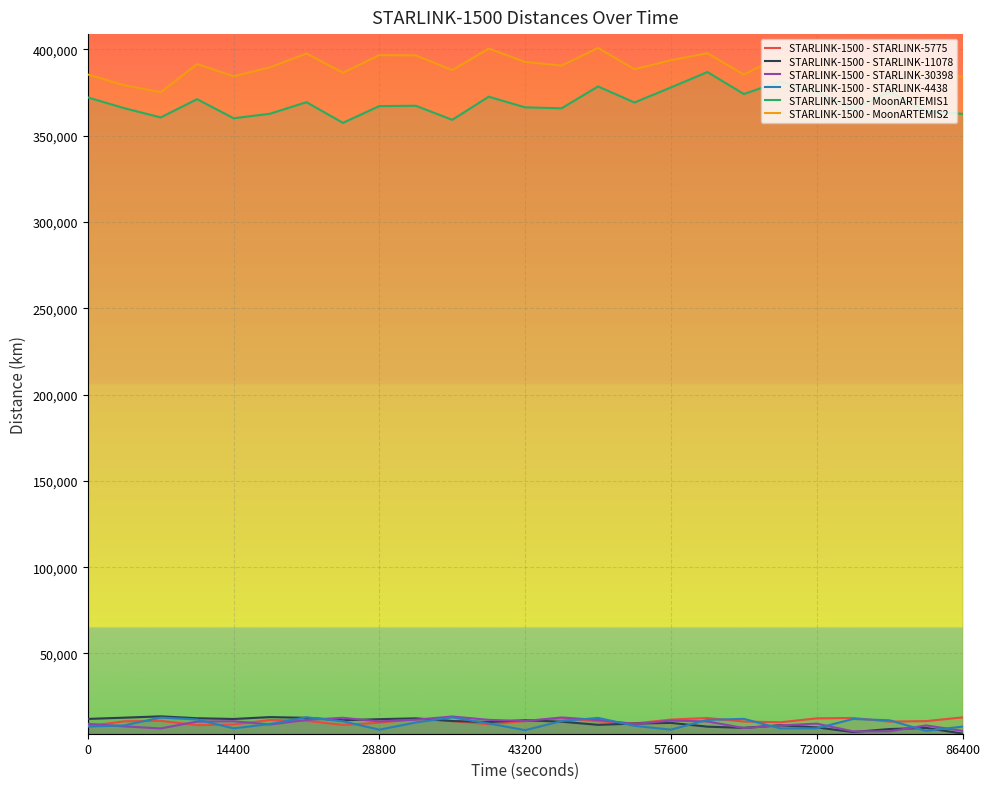

What is the difference between the maximum and minimum values in the STARLINK-1500 - STARLINK-11078 series?

10002.4